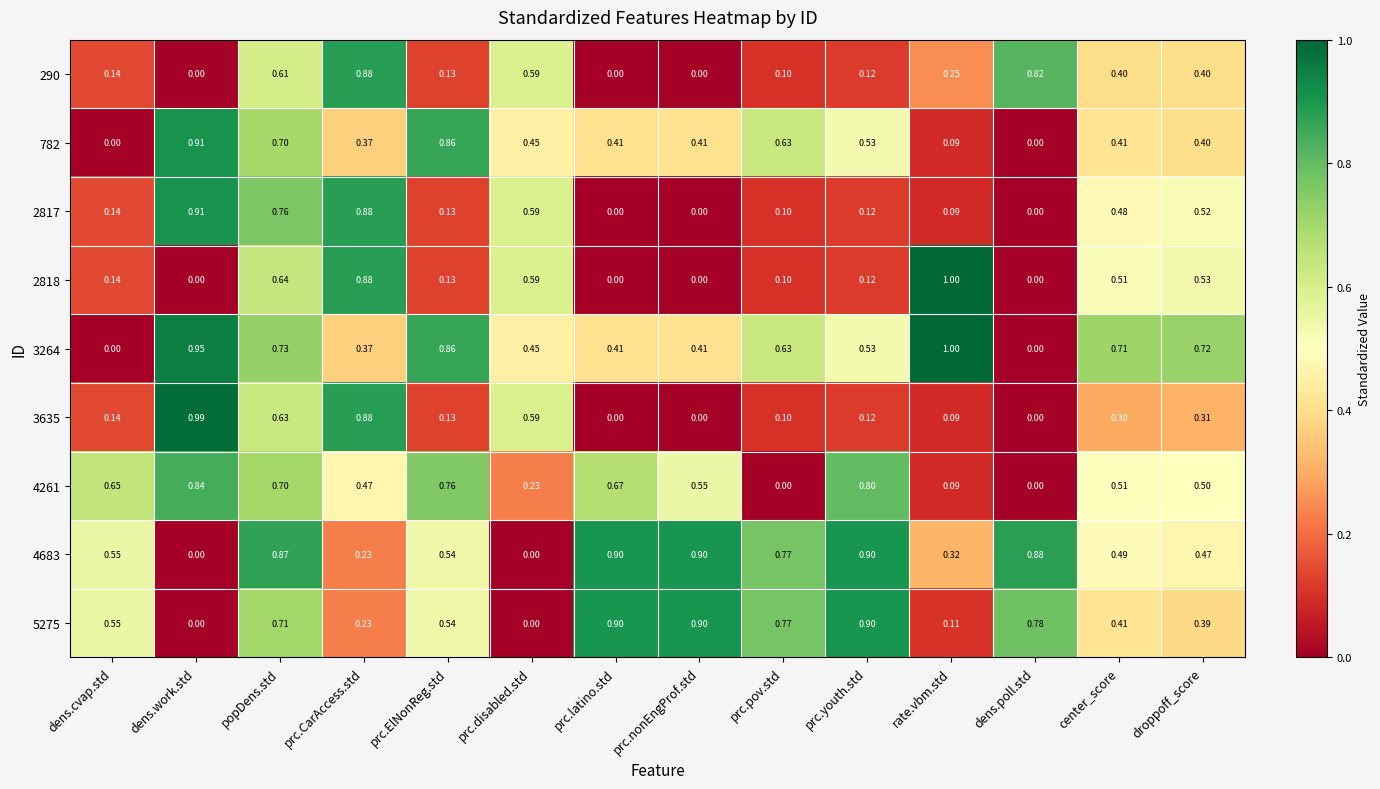

At which category is the sum across all series the highest?

popDens.std